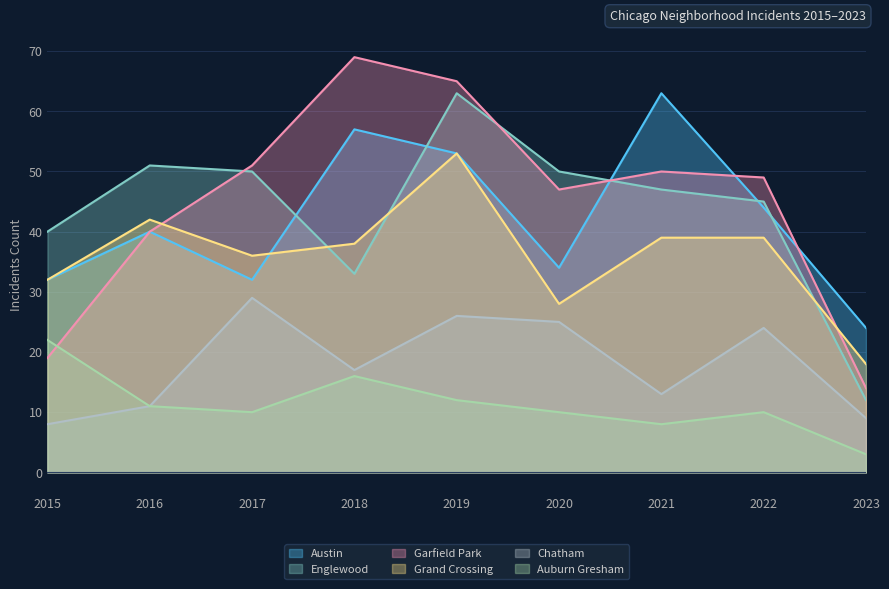

At which category does Grand Crossing reach its first local valley?

2017